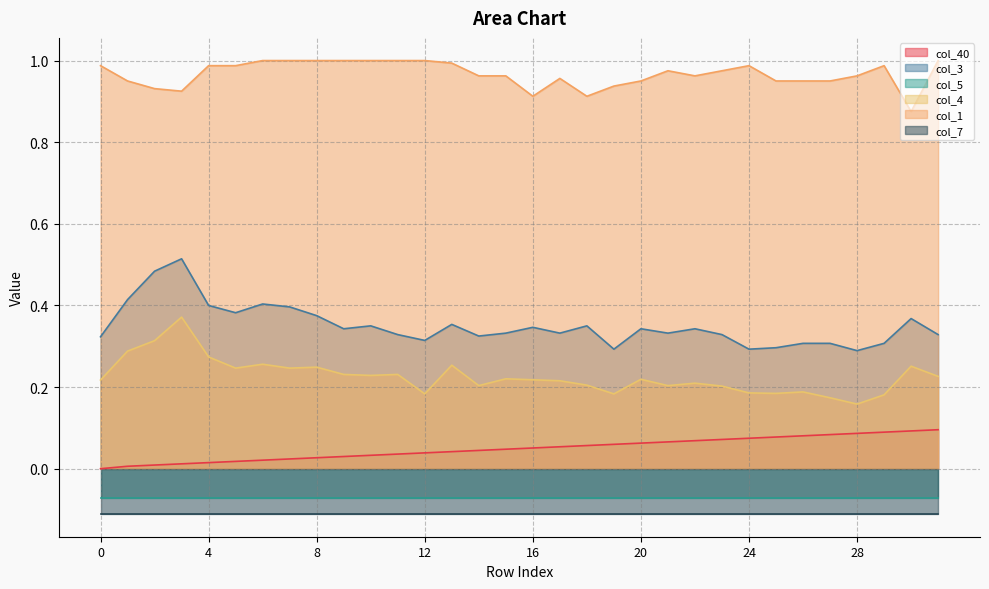

At which label is col_1 closest to 0?

30